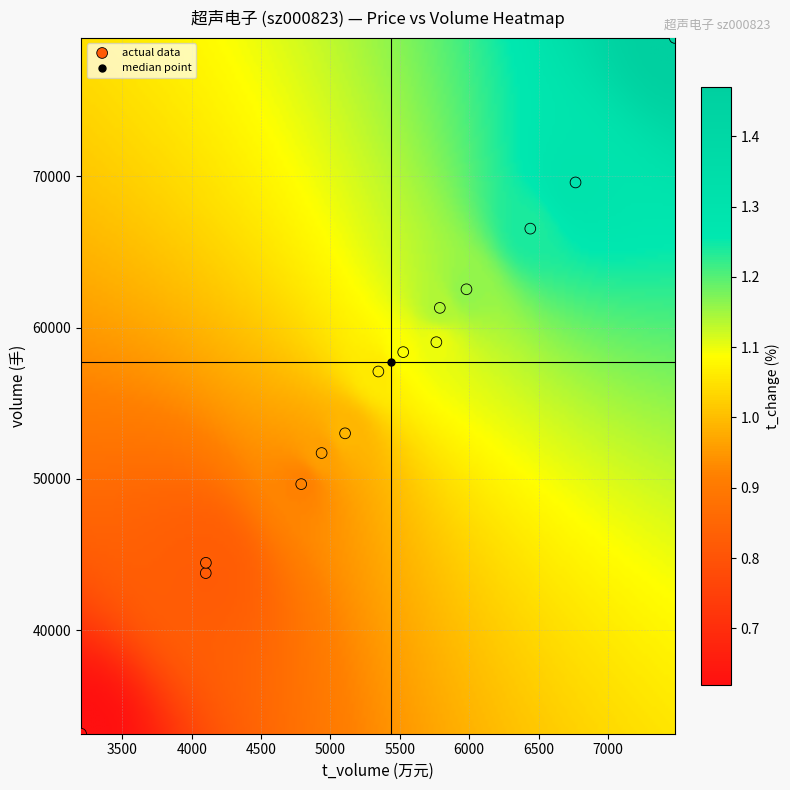

What Y value in the scatter plot is closest to 56151?

57096